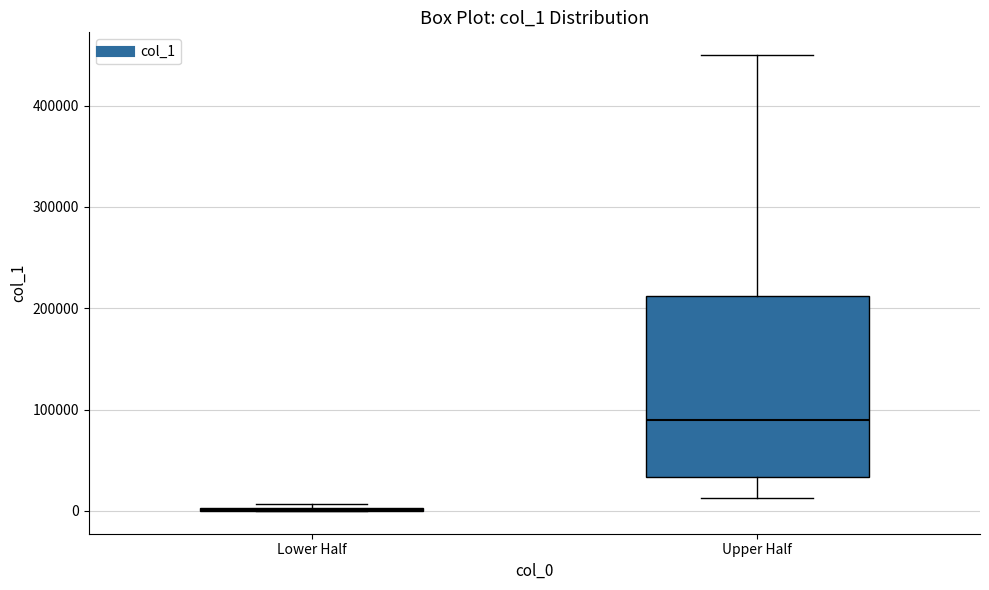

Reading left to right, transcribe this box plot: for each box, give where its median line is, the range the box spans, and where its two whiskers end, as read against the y-axis. The values are not printed on the chart, so give them approximately, as read against the axis.

Lower Half: box collapsed to a line at 0, whiskers 0 to 10000
Upper Half: median 90000, box 30000 to 210000, whiskers 10000 to 450000